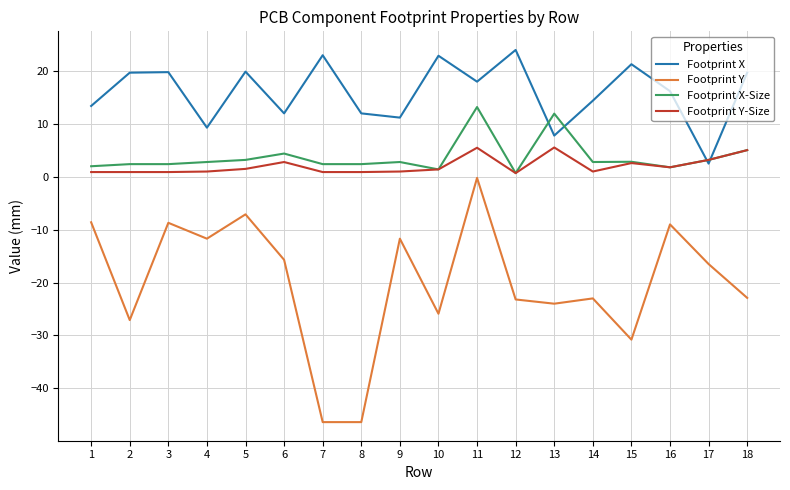

How many distinct data groups are displayed?

4